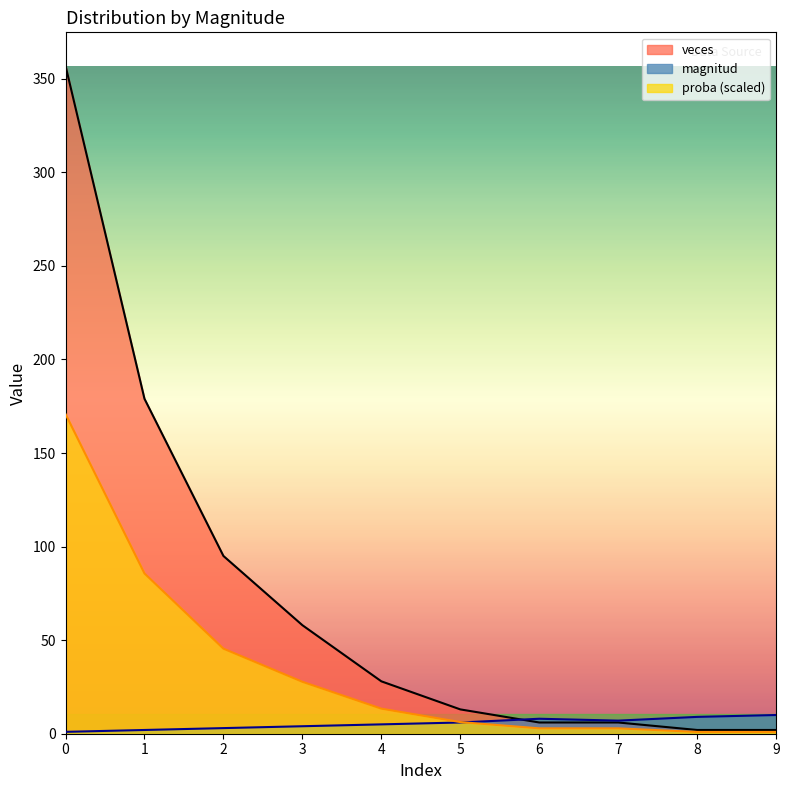

What are all the series names shown in the legend?

veces, magnitud, proba (scaled)